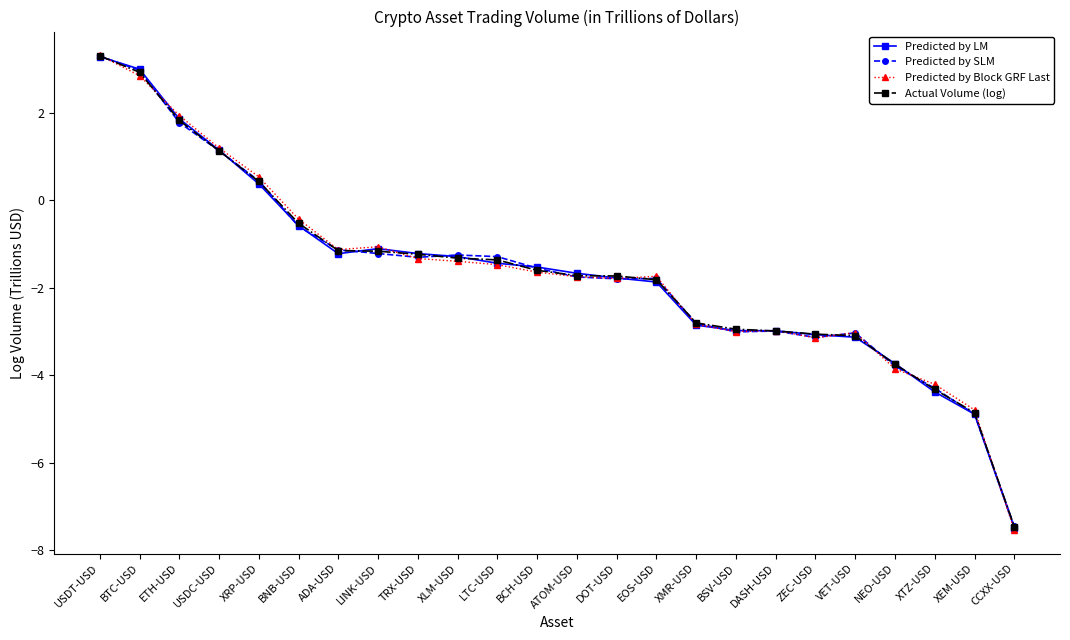

At which category is the sum across all series the highest?

USDT-USD